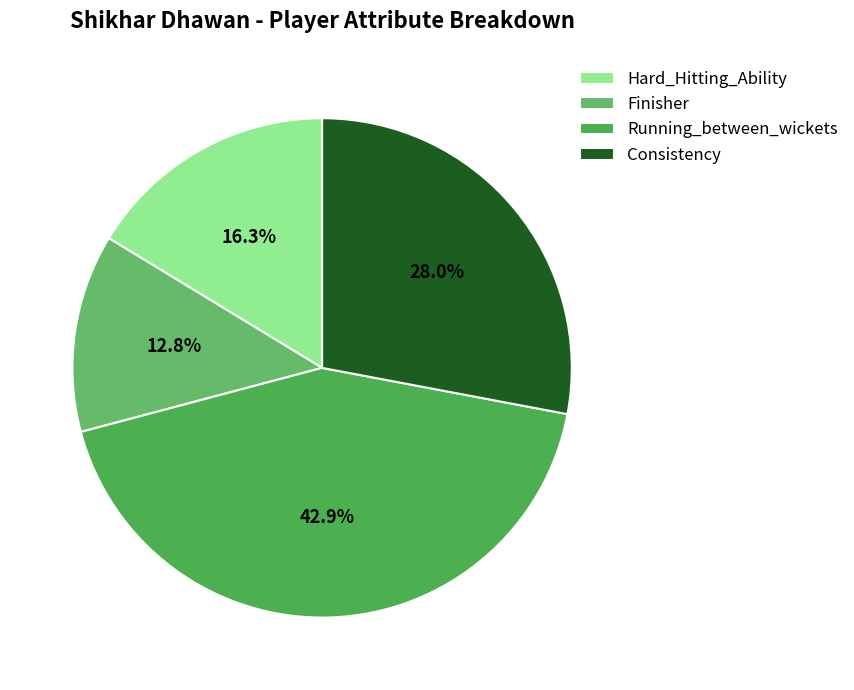

Between Finisher and Hard_Hitting_Ability, which is larger?

Hard_Hitting_Ability